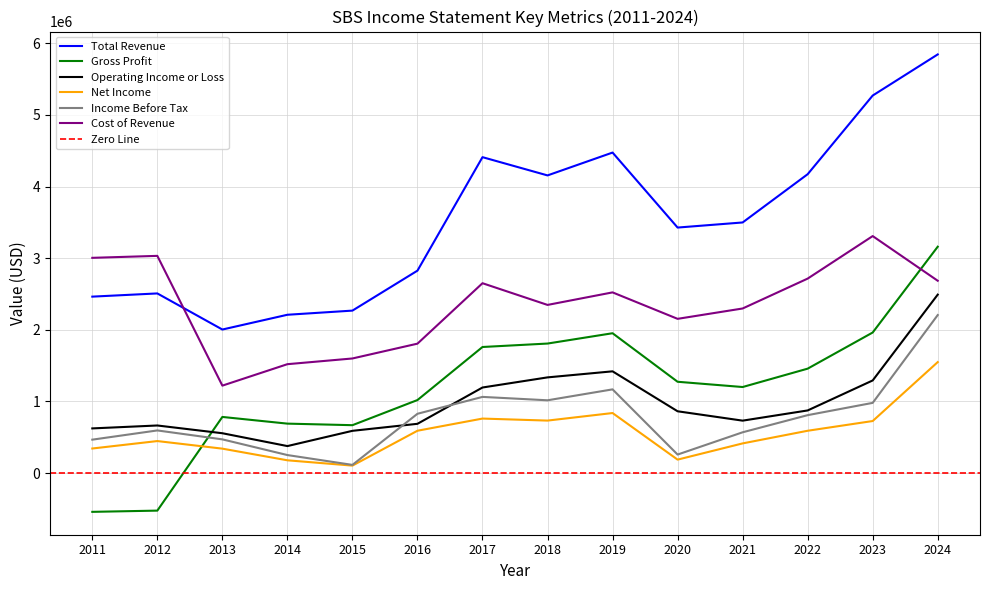

What is the average value of the Net Income series?

557107